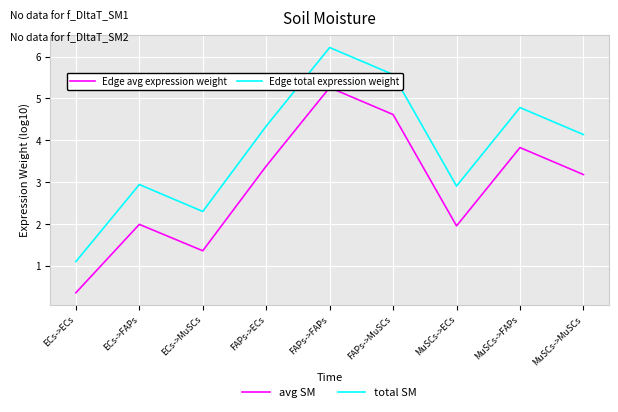

What is the difference between the highest and lowest values at FAPs->ECs?

1.0